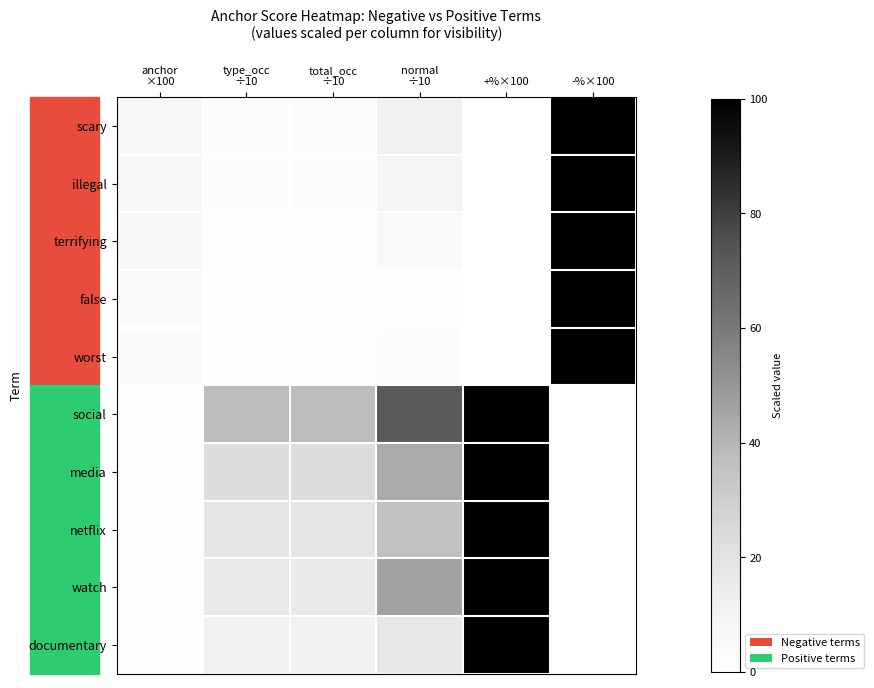

Rank the series at anchor ×100 from lowest to highest value.

documentary, watch, netflix, media, social, worst, false, terrifying, illegal, scary